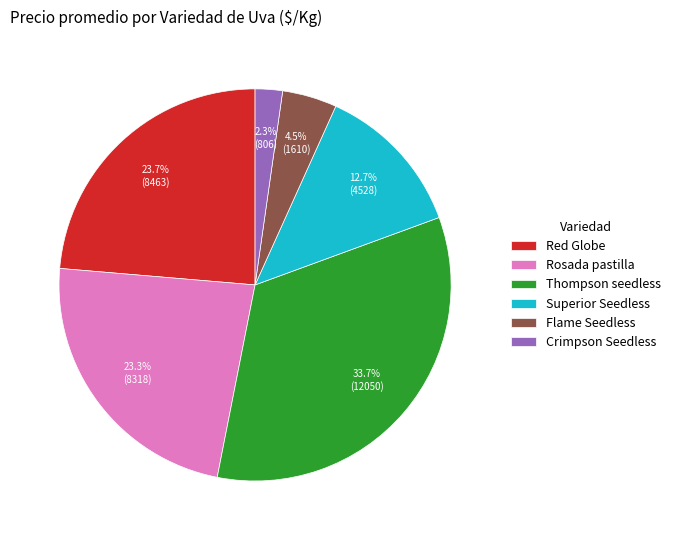

Is there any slice that represents more than half of the pie?

No